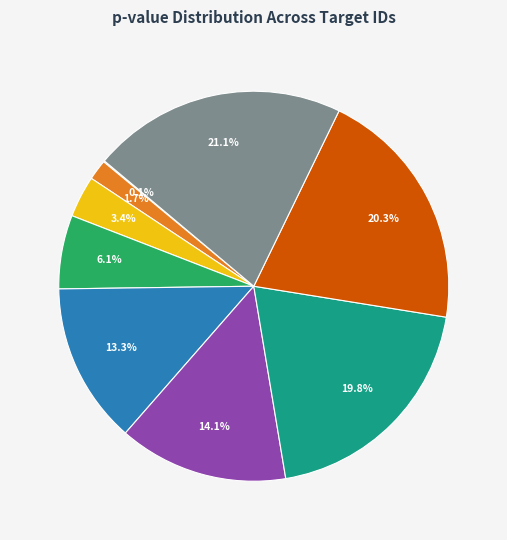

Is there a majority slice in this chart?

No